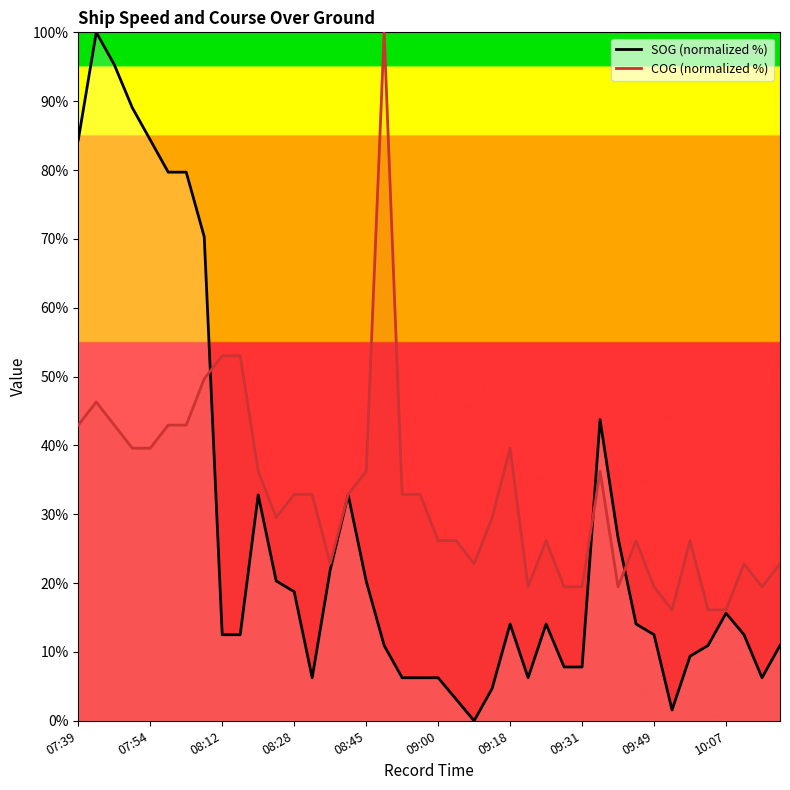

Is it true that SOG (normalized %) equals 32.8 at 15?

True